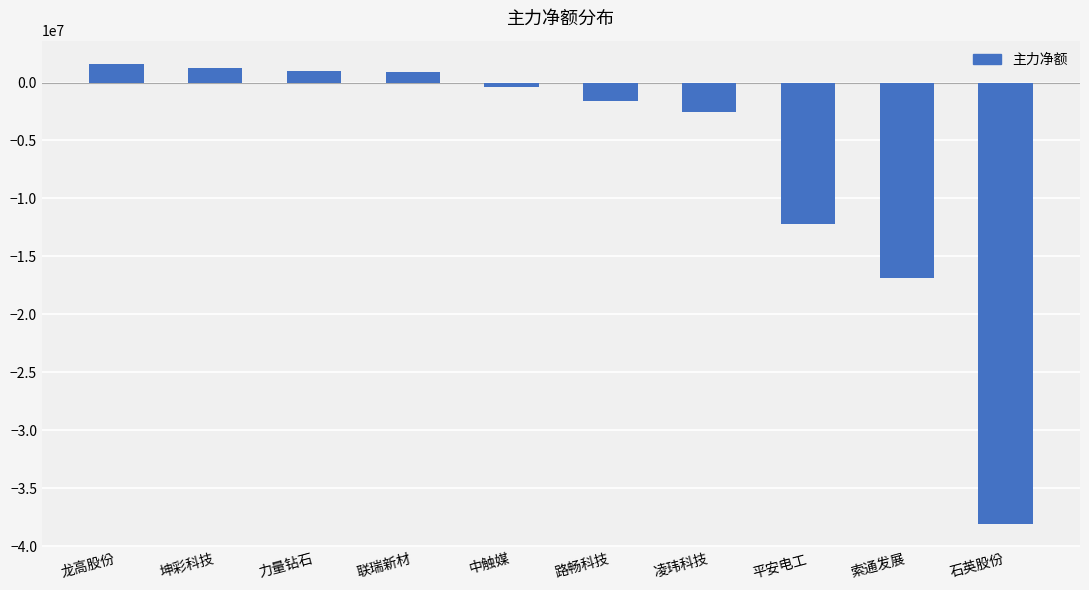

What is the maximum value shown in the chart?

1623240